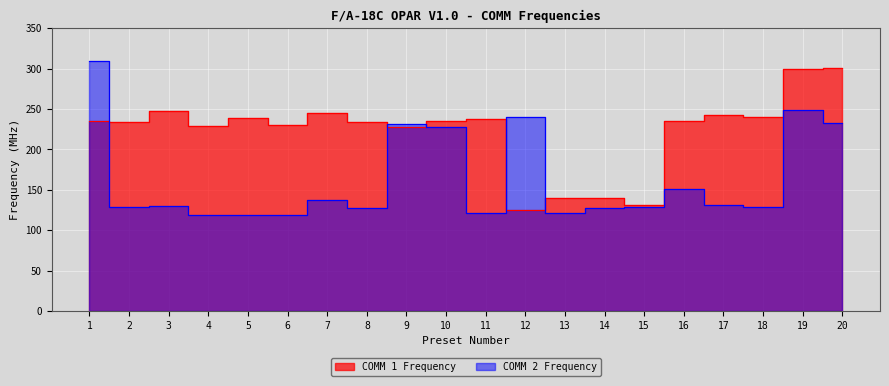

Which series changed the most between 17 and 20?

COMM 2 Frequency